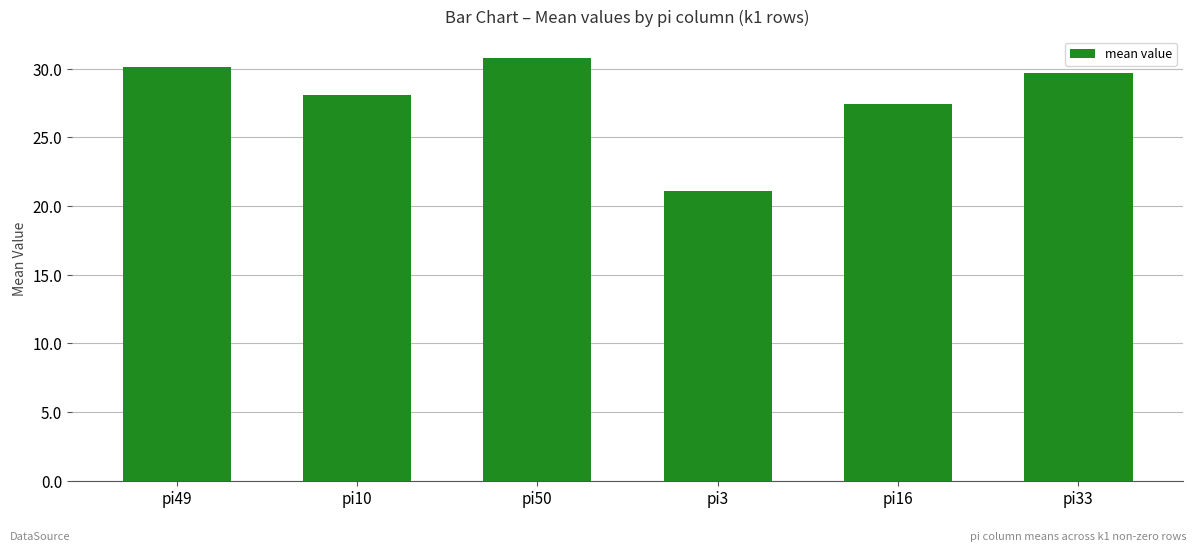

Does the chart contain stacked bars?

No